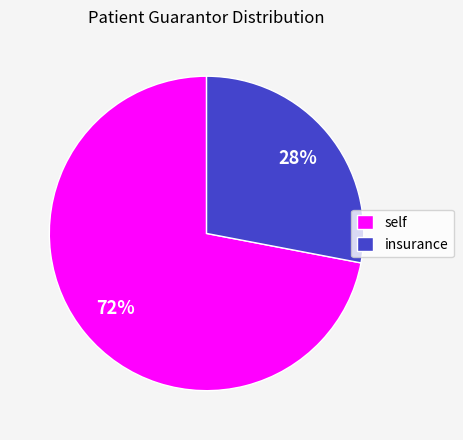

Does self account for over 50% of the chart?

Yes